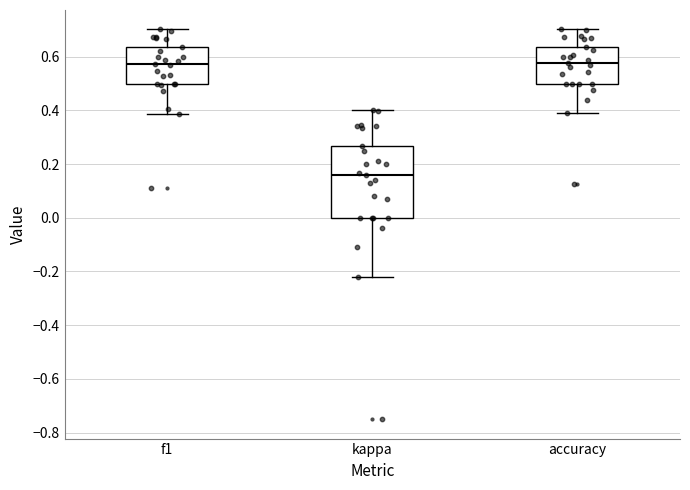

Where is the lower edge of the box for f1 on the y-axis? The values are not printed on the chart, so give them approximately, as read against the axis.

0.50